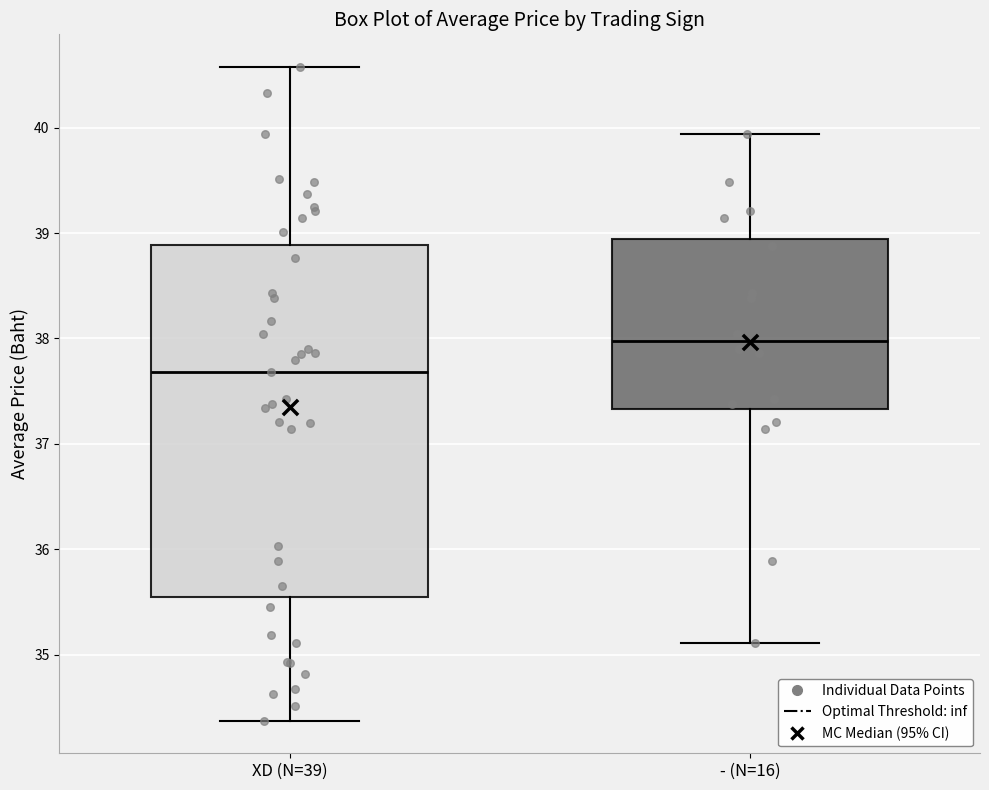

Reading left to right, read every box against the y-axis: the position of its median line, the range the box covers, and the ends of its whiskers. The values are not printed on the chart, so give them approximately, as read against the axis.

XD (N=39): median 37.7, box 35.5 to 38.9, whiskers 34.4 to 40.6
- (N=16): median 38.0, box 37.3 to 38.9, whiskers 35.1 to 39.9